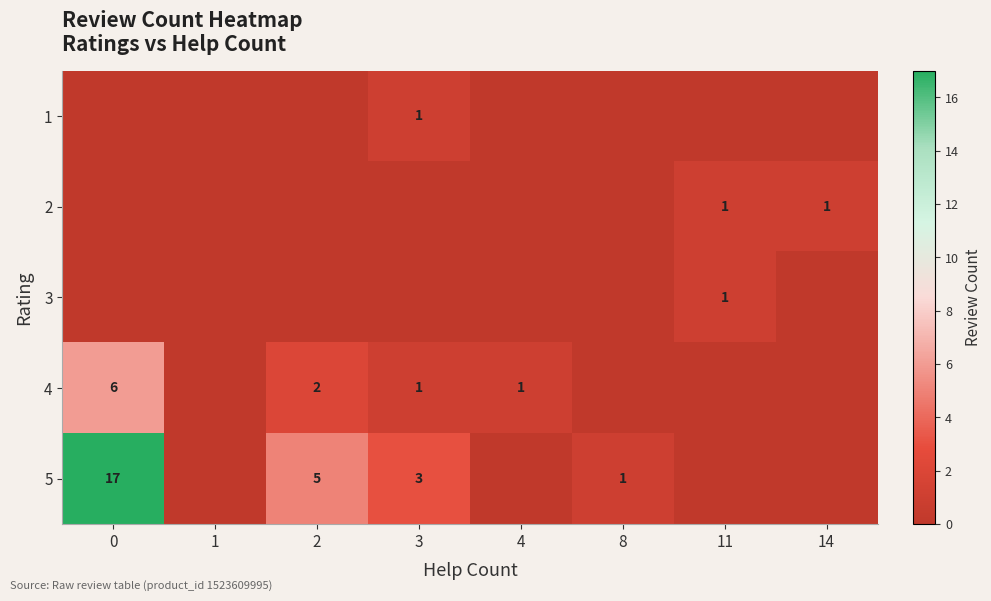

True or false: 5 has a value of 5 at 3.

False